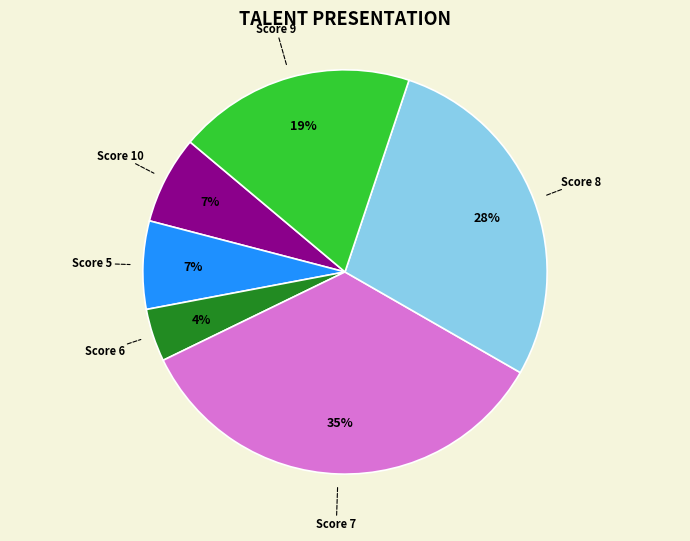

Does any single category account for the majority?

No